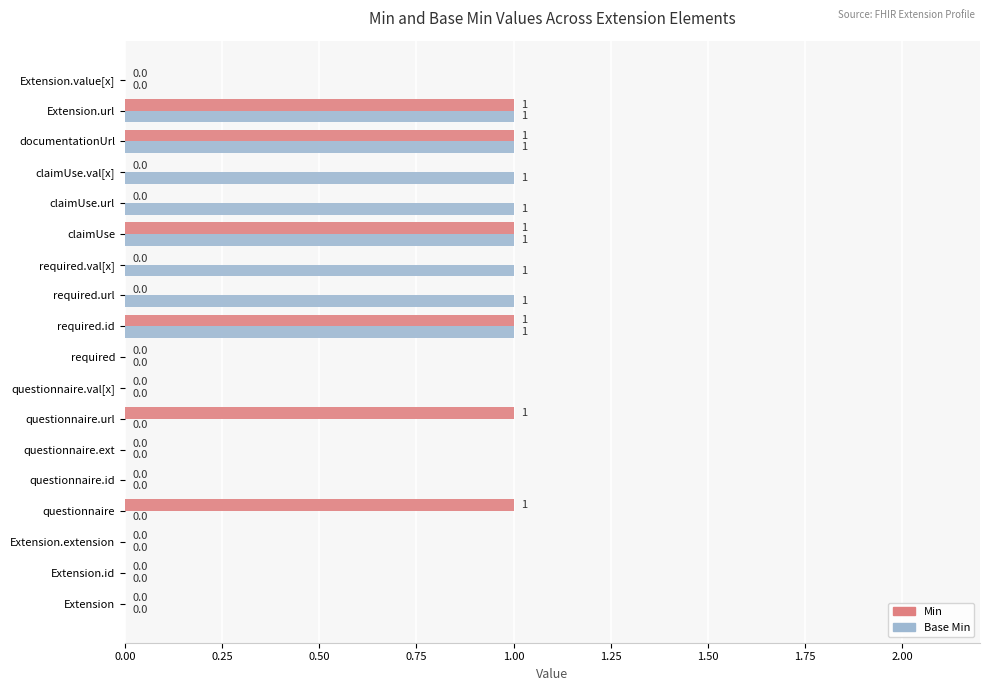

Is the value of Min at questionnaire.val[x] greater than the value of Base Min at required.url?

No